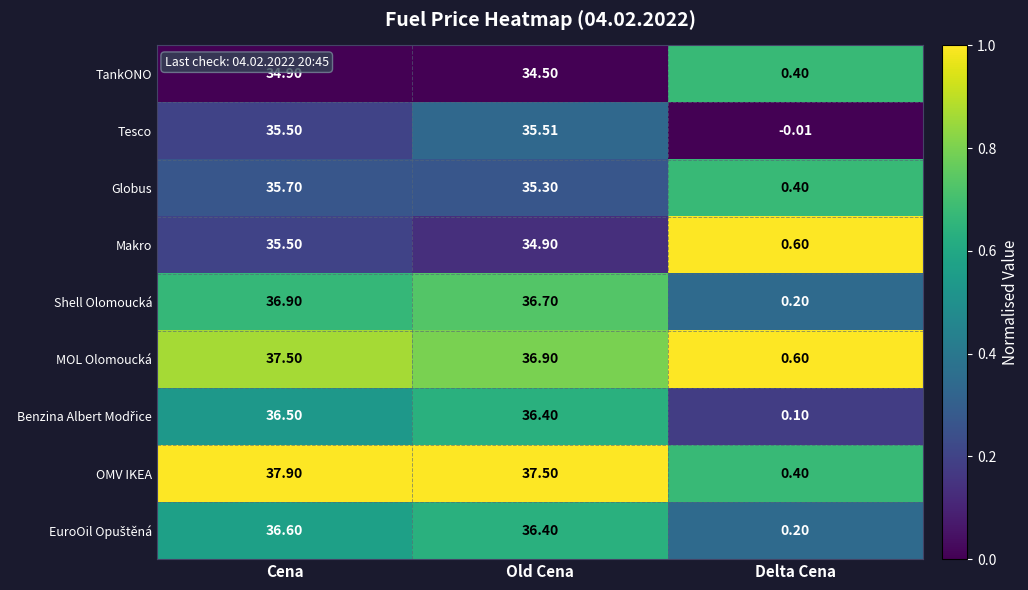

Where is Tesco nearest to the value 17?

Delta Cena